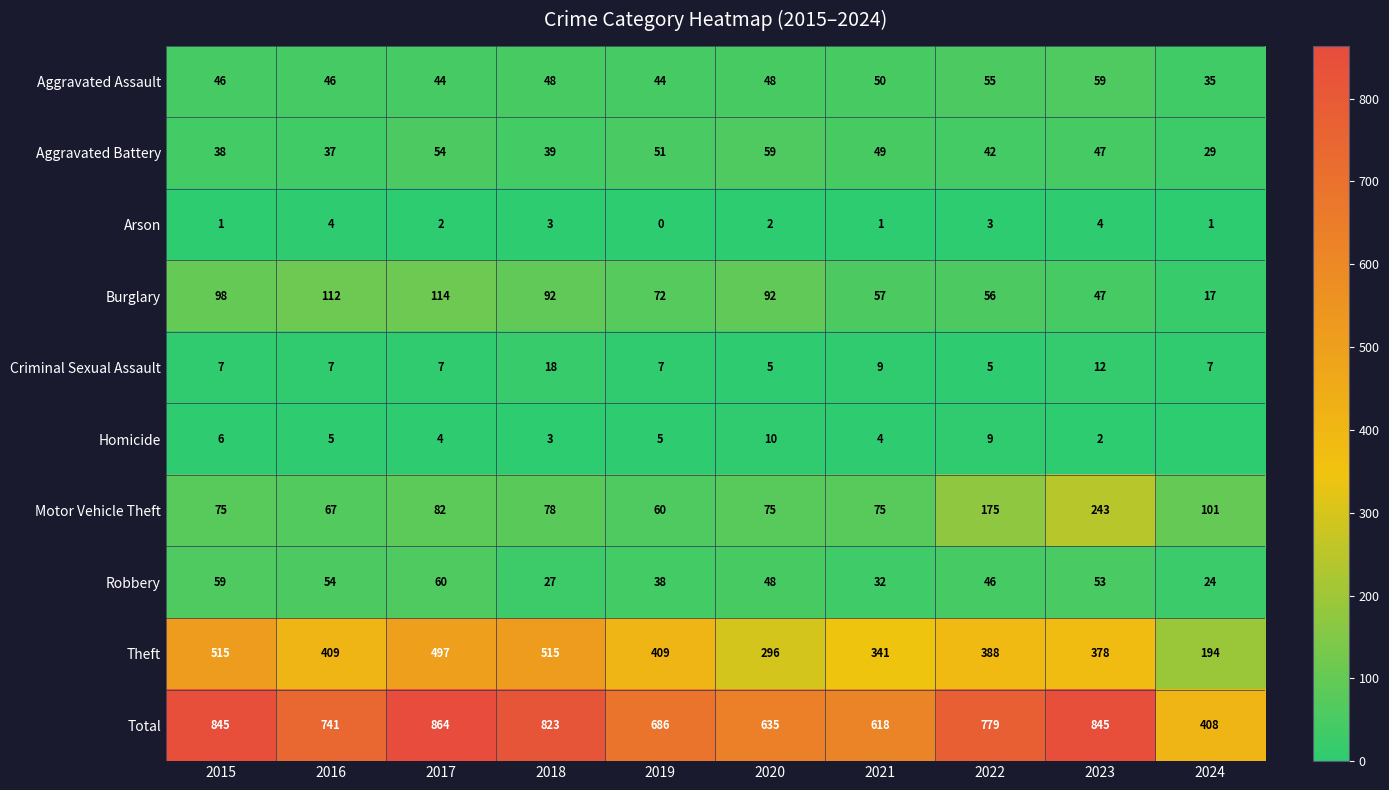

Count the number of categories in the chart.

10